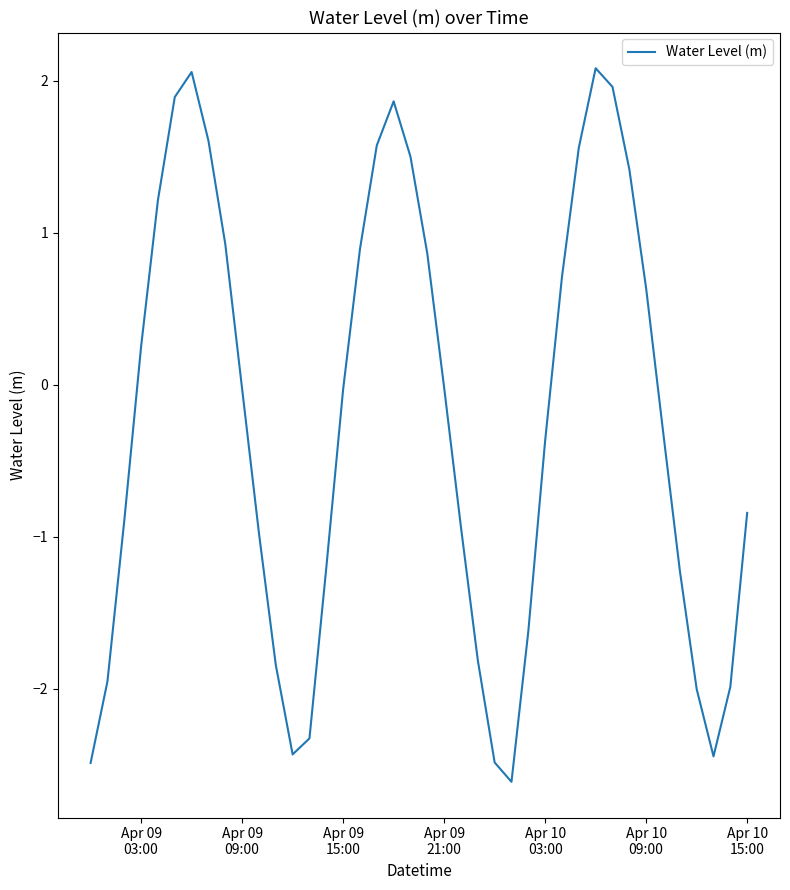

How many series are shown in this chart?

1